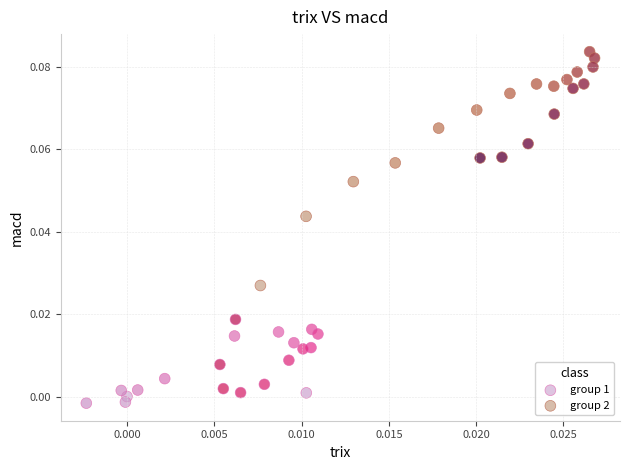

Which series has the widest spread of Y values?

group 2